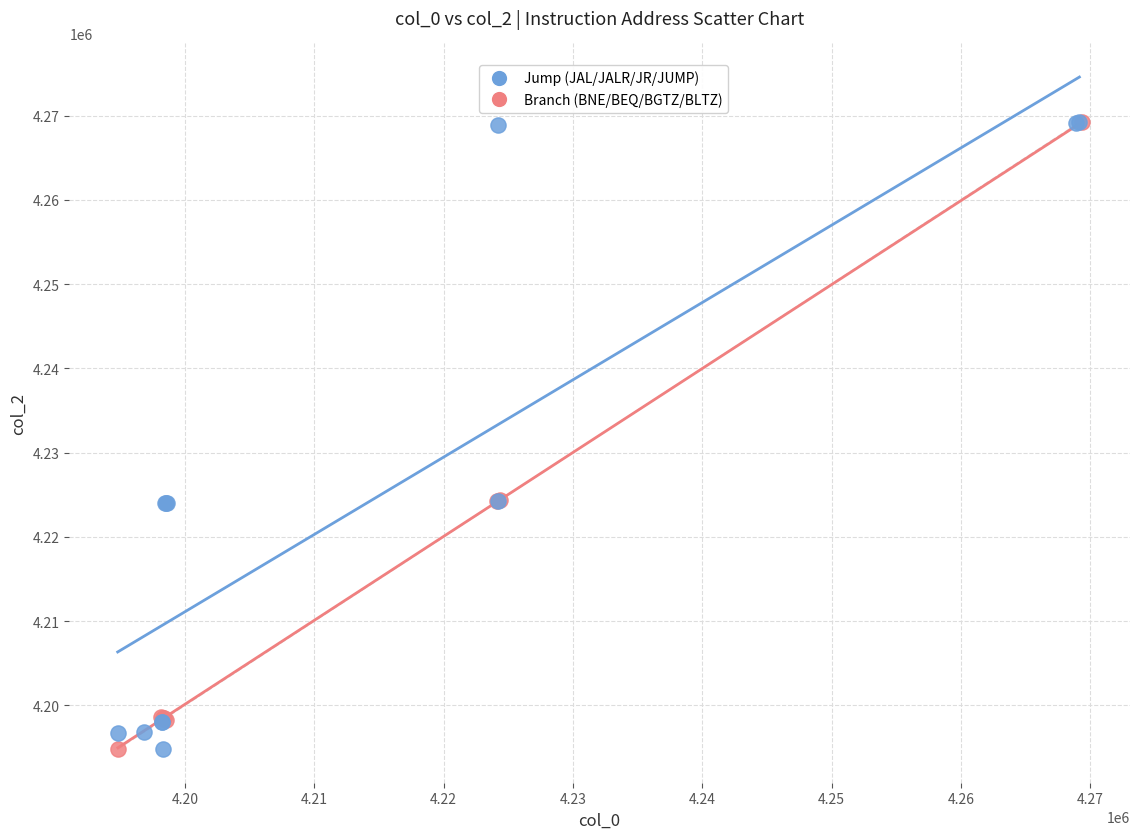

What are all the series names shown in the legend?

Jump (JAL/JALR/JR/JUMP), Branch (BNE/BEQ/BGTZ/BLTZ)